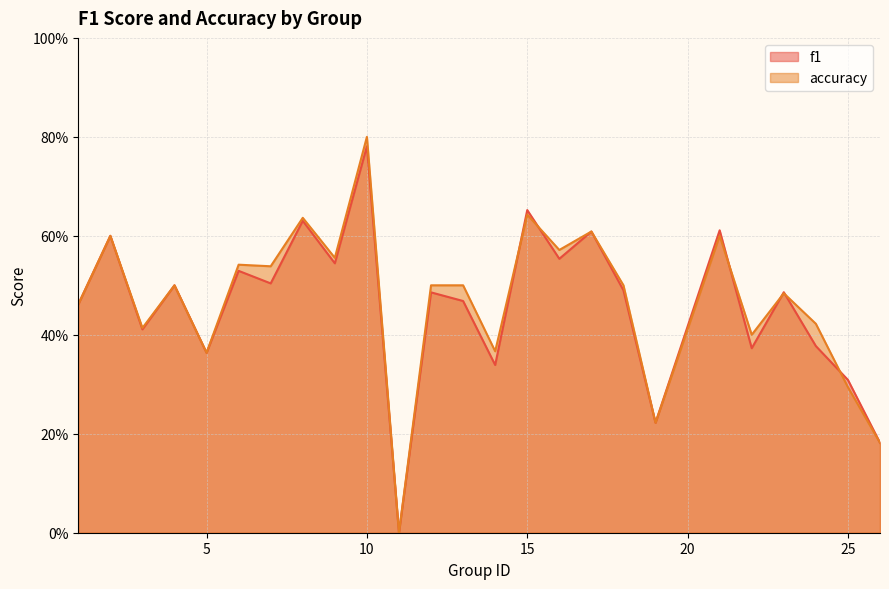

Does the chart display data point markers on the line(s)?

No